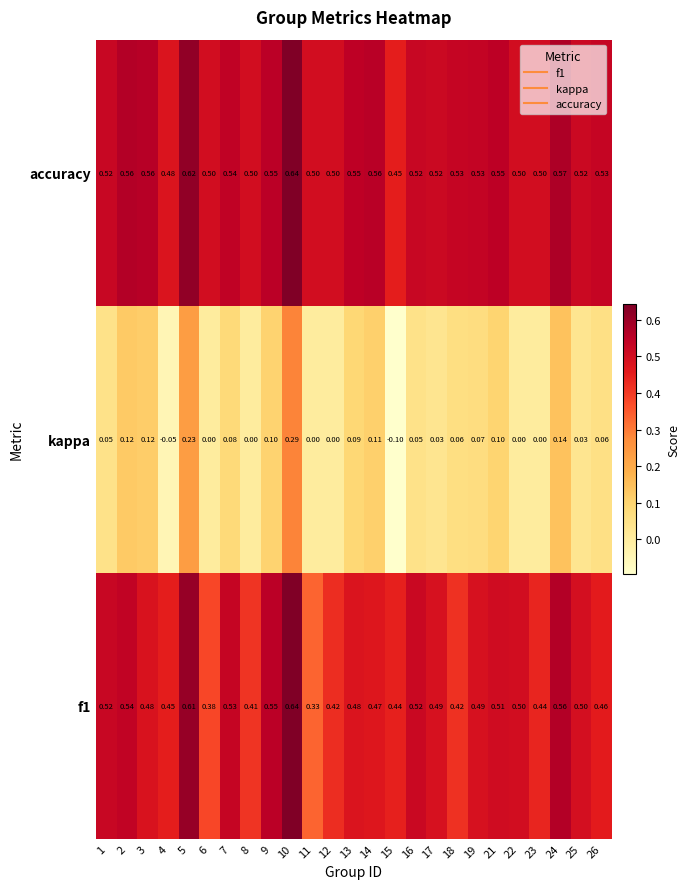

Which series has the largest total across all categories?

accuracy